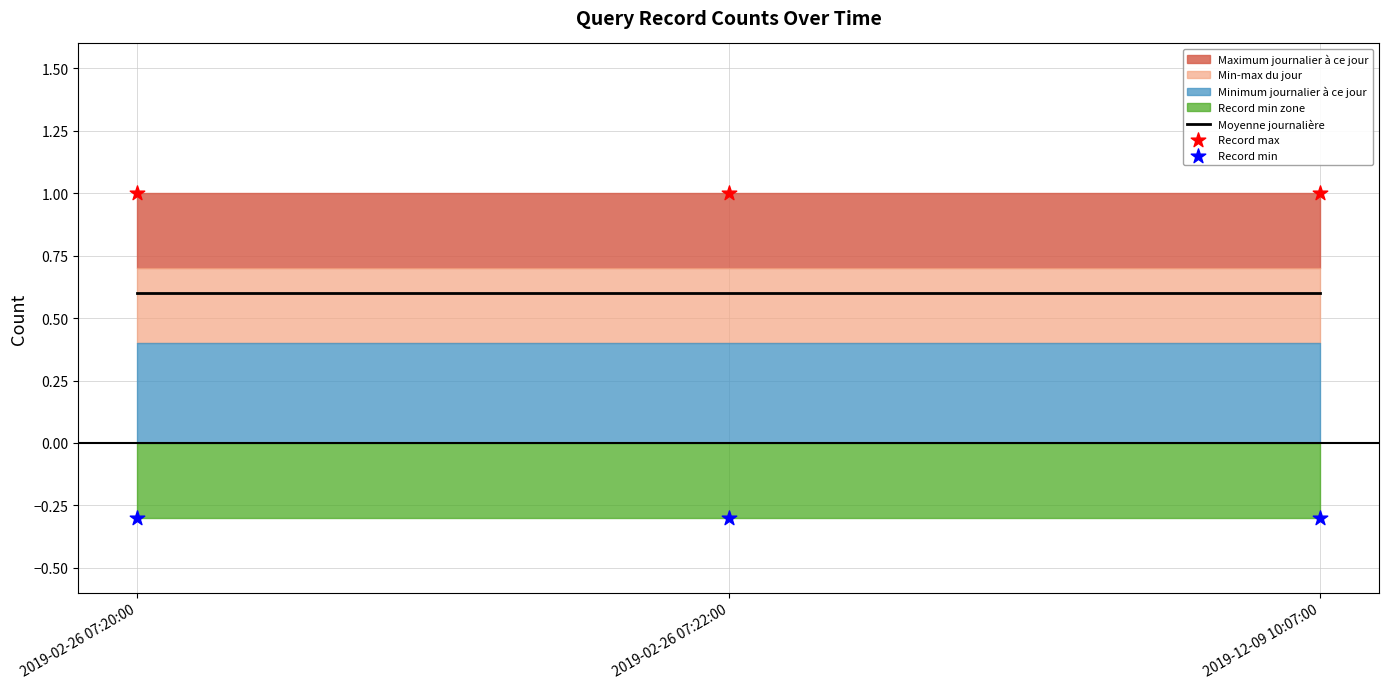

At how many categories does at least one series exceed 0?

3